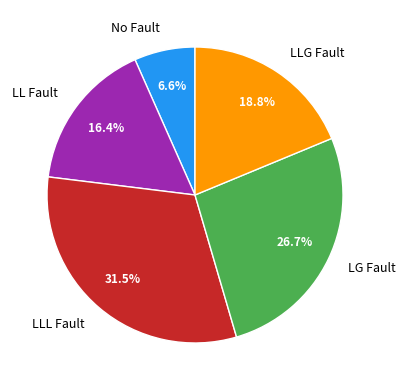

Is there any slice that represents more than half of the pie?

No